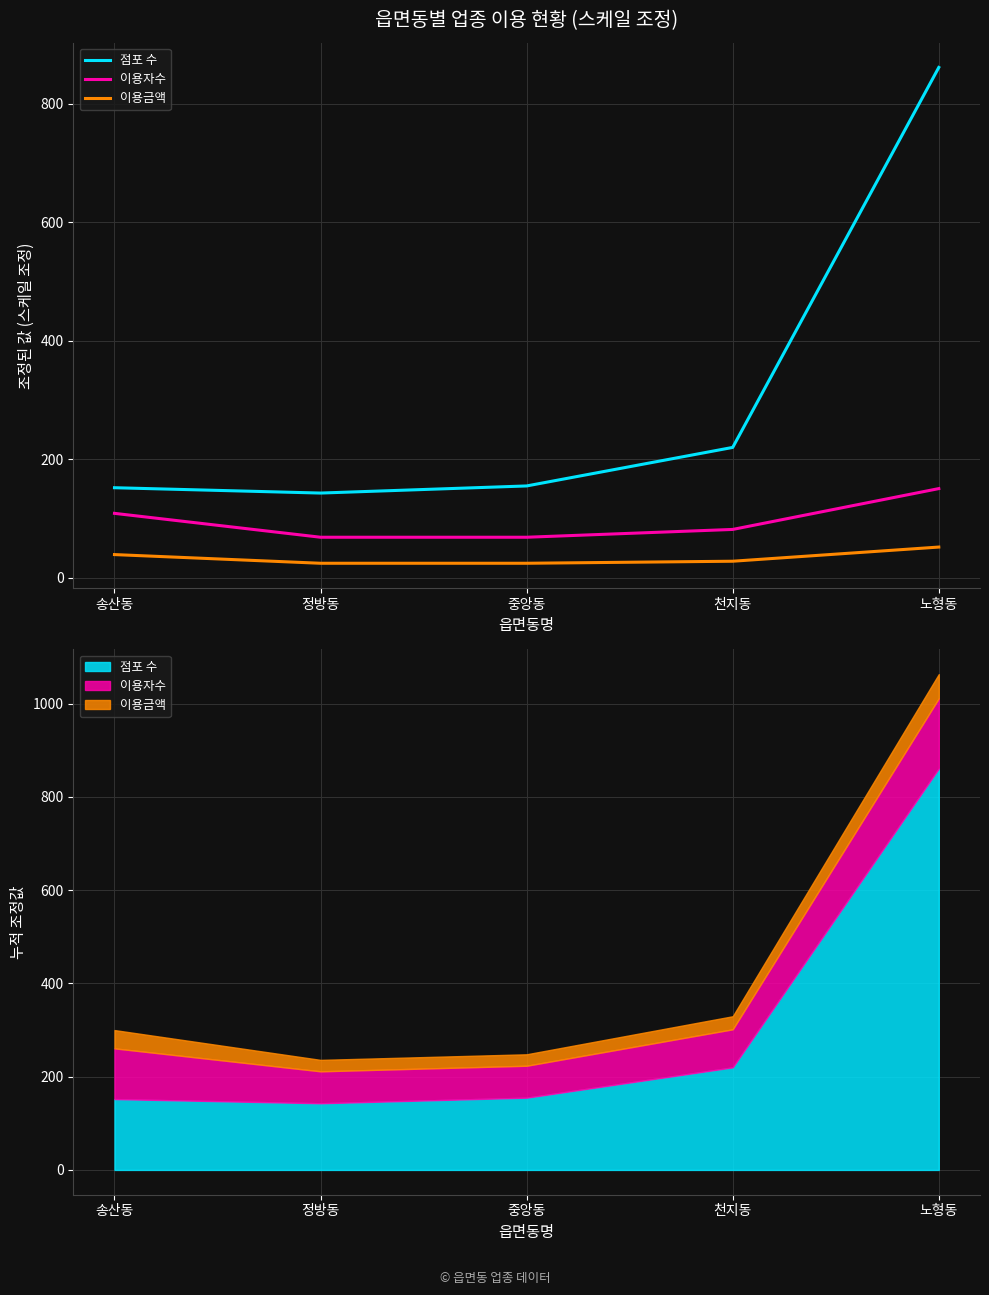

What is the sum of the 이용자수 values at 중앙동 and 노형동?

219.0